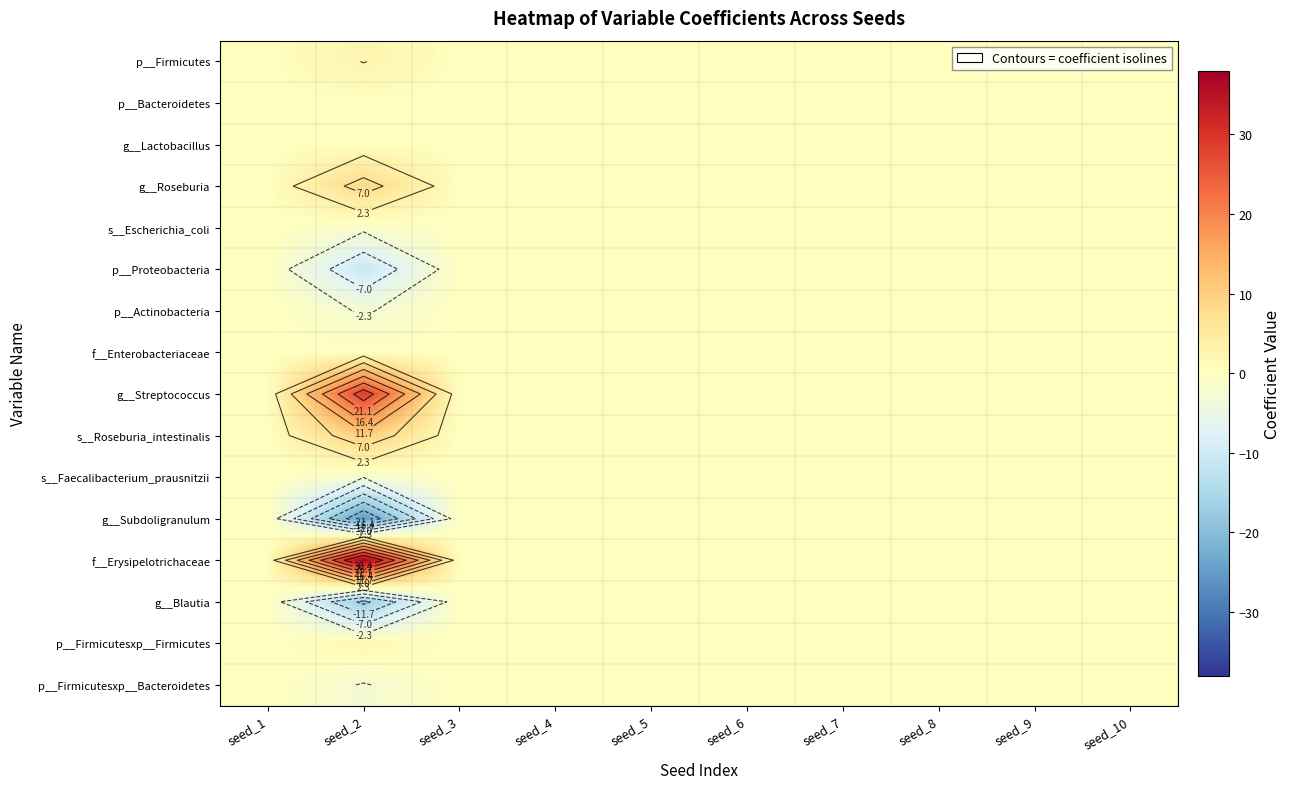

What is the total value across all series at seed_2?

27.0